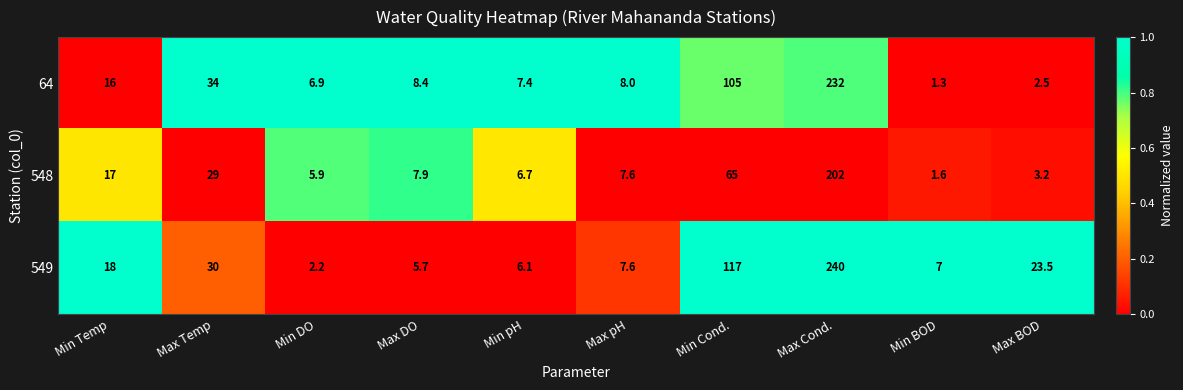

At which category is the sum across all series the highest?

Max Cond.